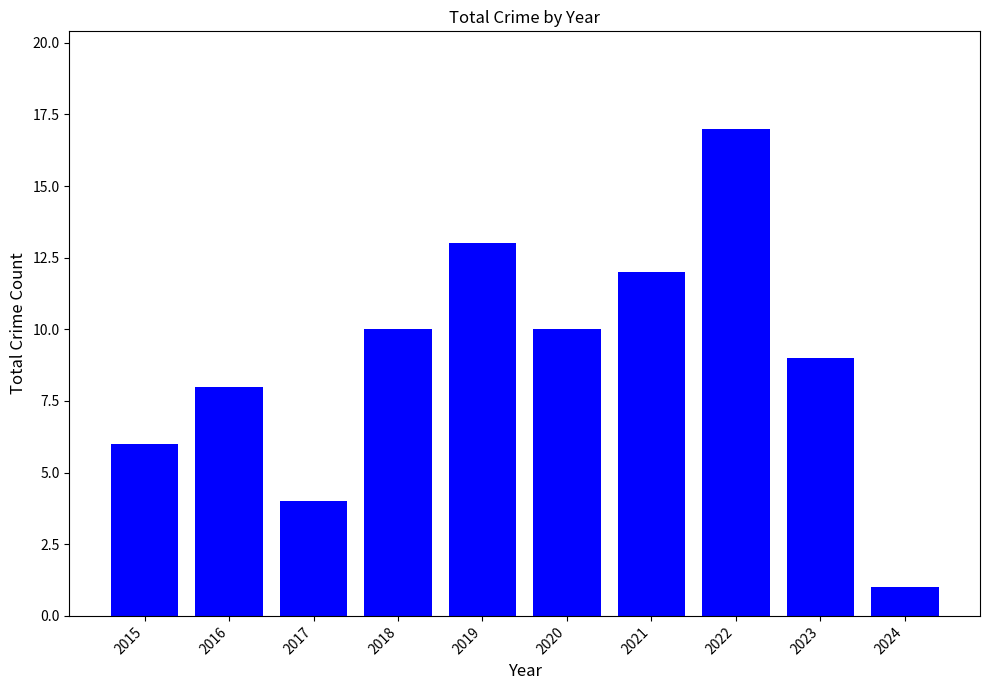

Approximately how many times larger is the value at 2019 compared to 2016?

1.6